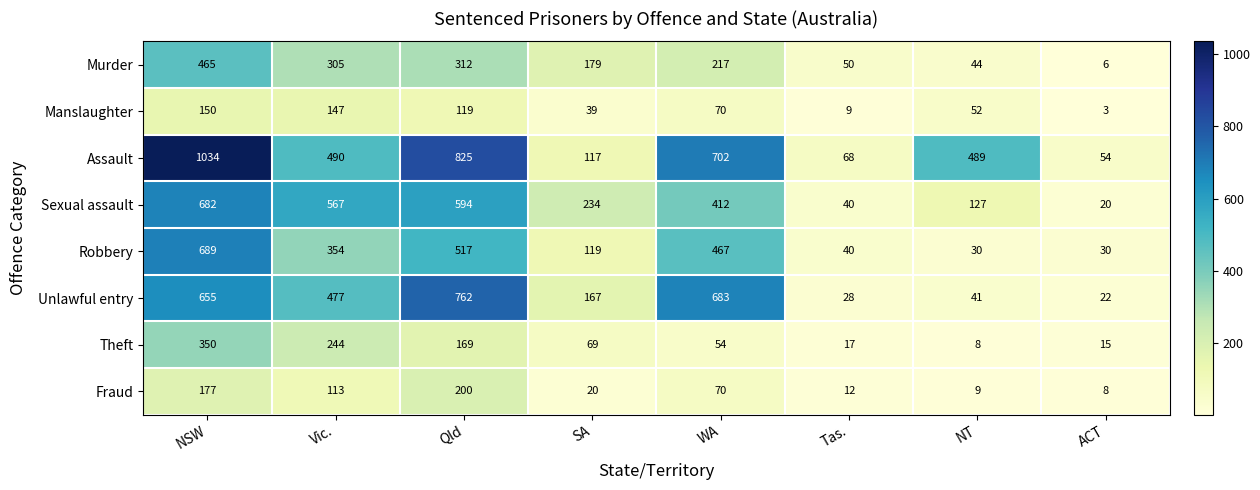

What is the difference between the second highest and second lowest values in the Assault series?

757